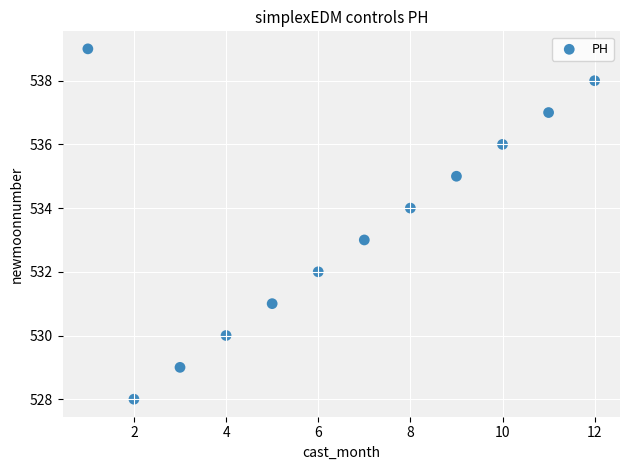

What is the average X value?

6